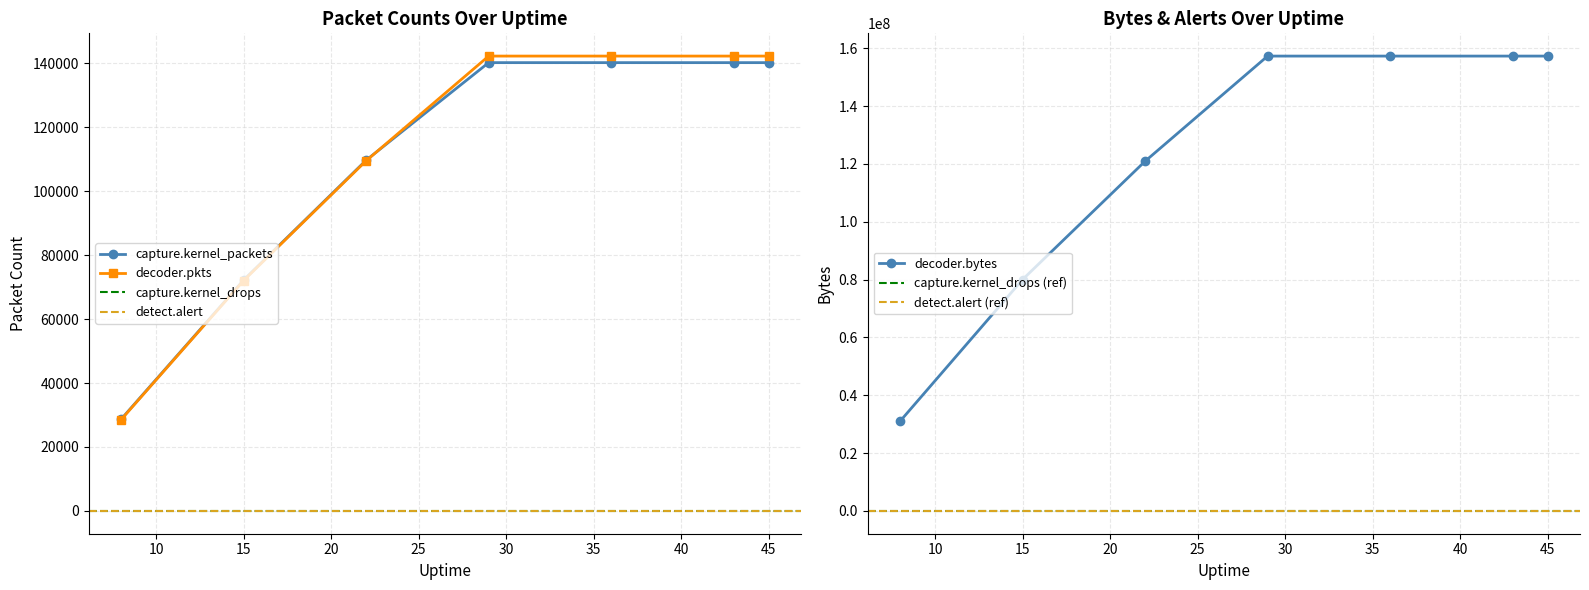

Between 45 and 22, which is larger?

45